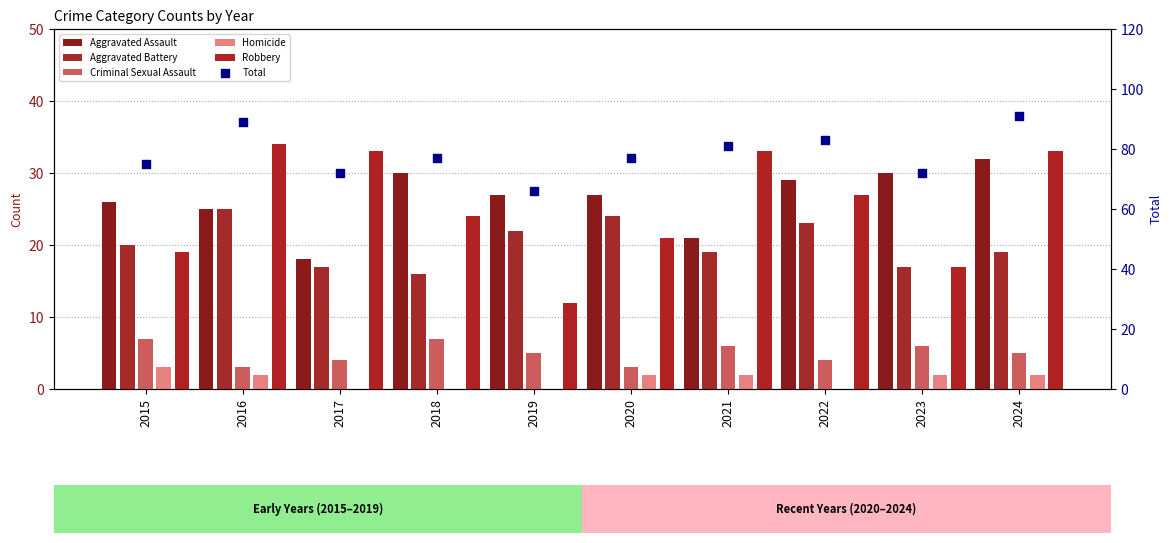

Which series reaches the maximum Y coordinate?

Total